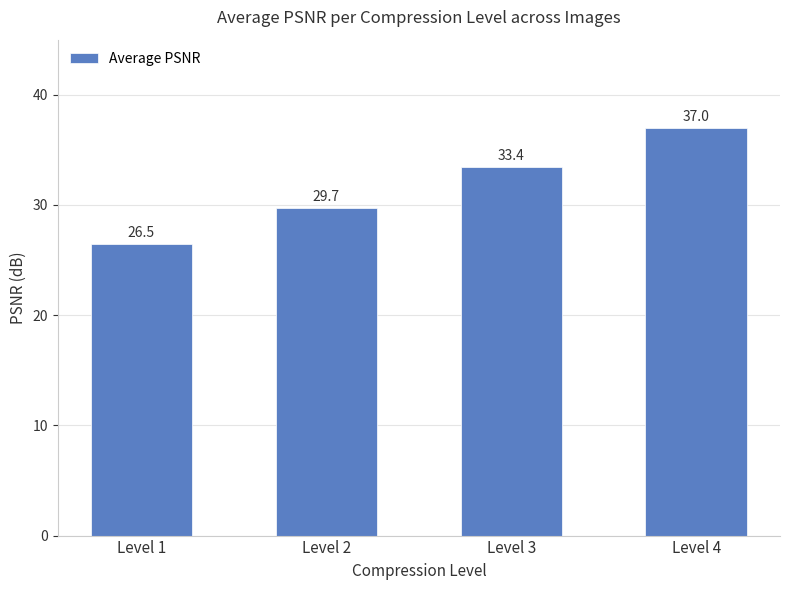

The chart shows a value of 17.8 at Level 2. True or false?

False